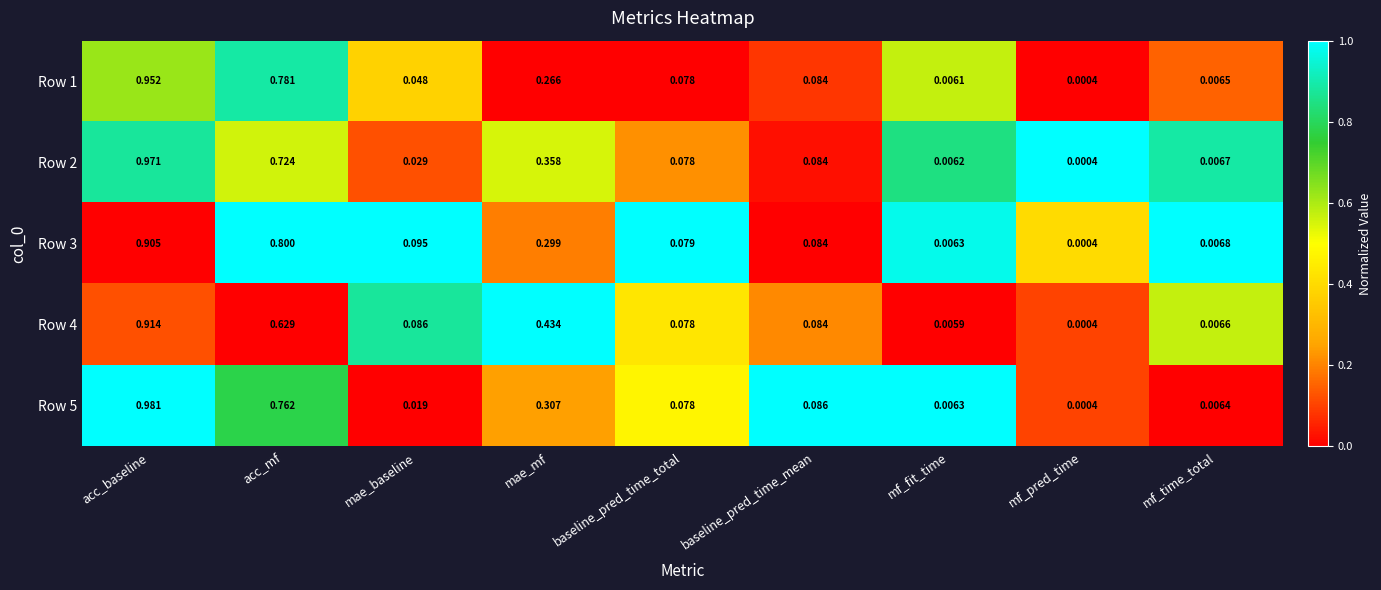

Rank the categories by Row 3 value from lowest to highest.

mf_pred_time, mf_fit_time, mf_time_total, baseline_pred_time_total, baseline_pred_time_mean, mae_baseline, mae_mf, acc_mf, acc_baseline